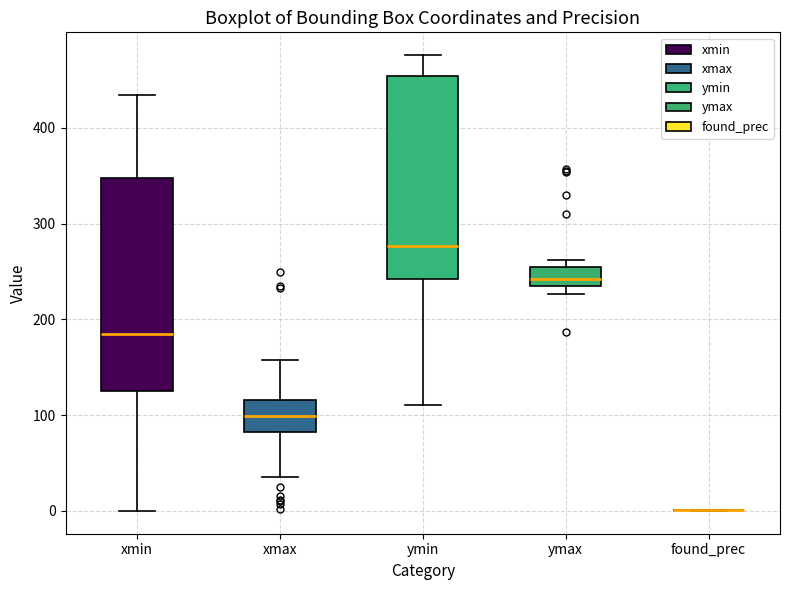

Reading left to right, read every box against the y-axis: the position of its median line, the range the box covers, and the ends of its whiskers. The values are not printed on the chart, so give them approximately, as read against the axis.

xmin: median 190, box 130 to 350, whiskers 0 to 430
xmax: median 100, box 80 to 120, whiskers 40 to 160
ymin: median 280, box 240 to 450, whiskers 110 to 480
ymax: median 240 (inside the box), box 240 to 250, whiskers 230 to 260
found_prec: box collapsed to a line at 0, whiskers 0 to 0